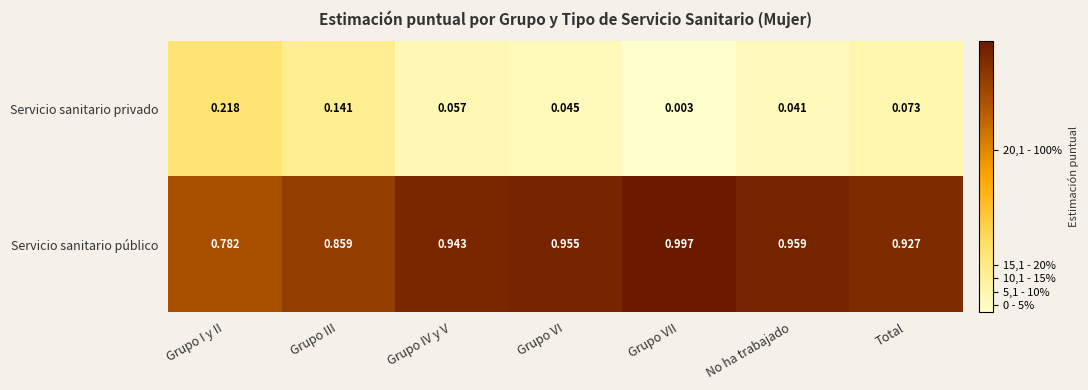

Rank the series by their maximum value, from highest to lowest.

Servicio sanitario público, Servicio sanitario privado